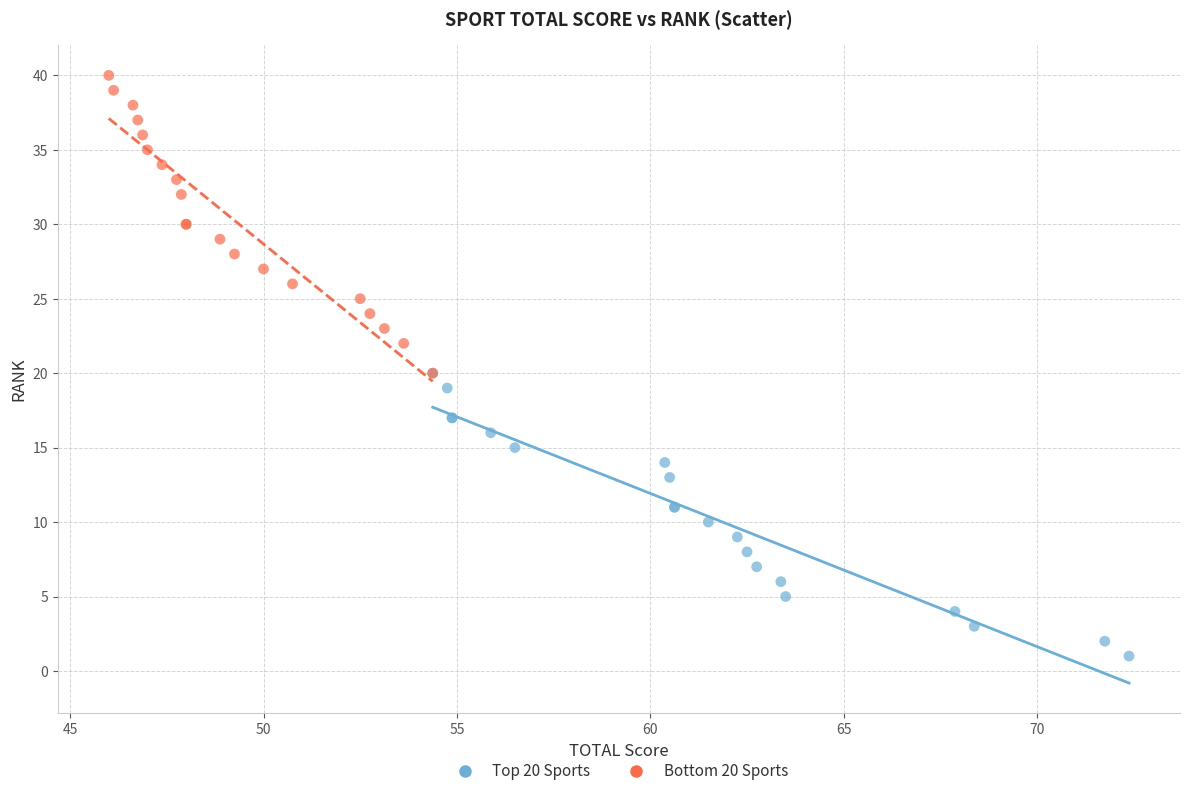

What are all the series names shown in the legend?

Top 20 Sports, Bottom 20 Sports